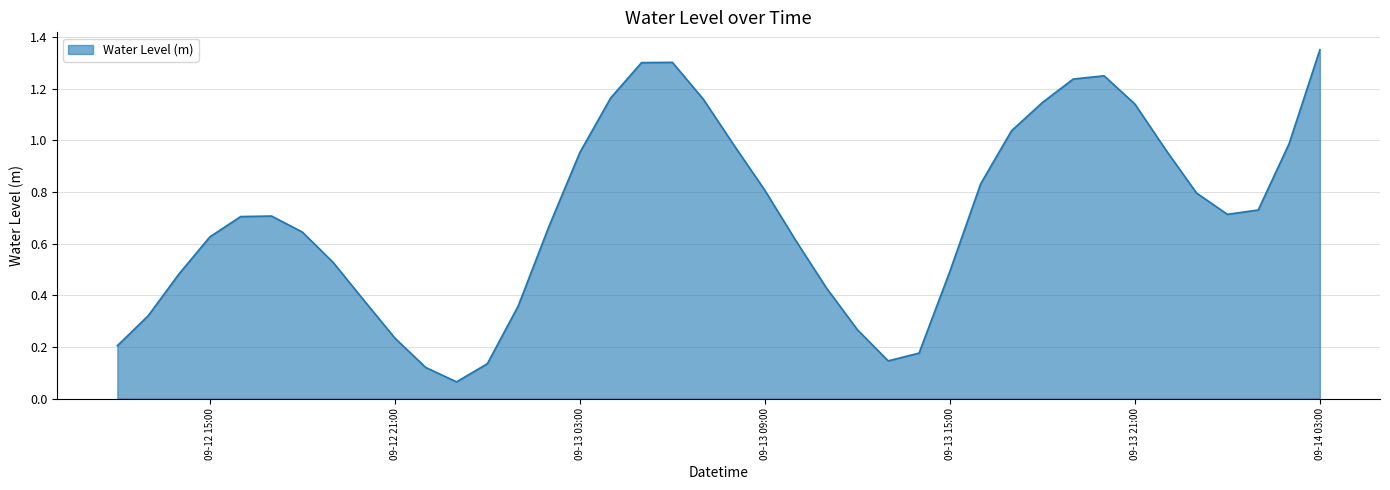

What is the difference between the maximum and minimum values?

1.3